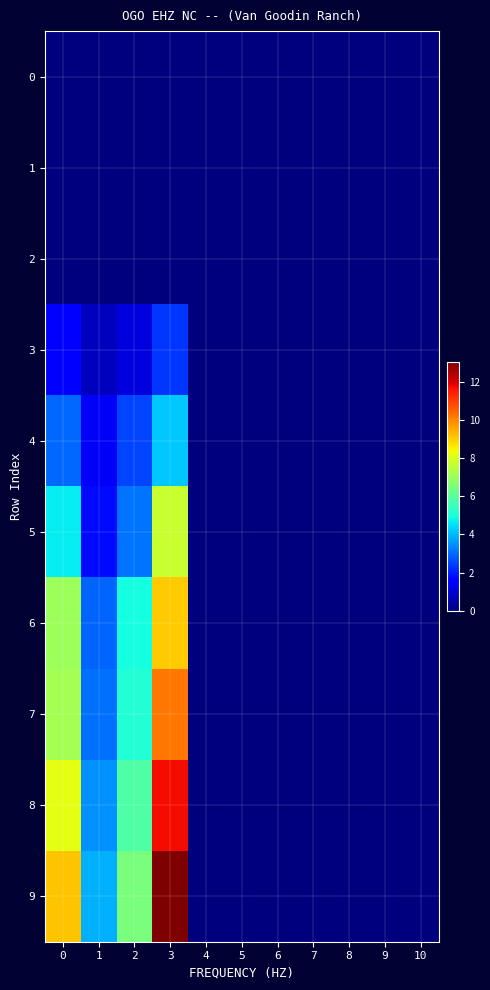

Reading right to left, transcribe all the data shown in this chart.

0: 10=0.0	9=0.0	8=0.0	7=0.0	6=0.0	5=0.0	4=0.0	3=0.0	2=0.0	1=0.0	0=0.0
1: 10=0.0	9=0.0	8=0.0	7=0.0	6=0.0	5=0.0	4=0.0	3=0.0	2=0.0	1=0.0	0=0.0
2: 10=0.0	9=0.0	8=0.0	7=0.0	6=0.0	5=0.0	4=0.0	3=0.0	2=0.0	1=0.0	0=0.0
3: 10=0.0	9=0.0	8=0.0	7=0.0	6=0.0	5=0.0	4=0.0	3=2.3	2=1.1	1=0.7	0=1.6
4: 10=0.0	9=0.0	8=0.0	7=0.0	6=0.0	5=0.0	4=0.0	3=4.2	2=2.5	1=1.4	0=3.0
5: 10=0.0	9=0.0	8=0.0	7=0.0	6=0.0	5=0.0	4=0.0	3=7.7	2=3.1	1=1.8	0=4.7
6: 10=0.0	9=0.0	8=0.0	7=0.0	6=0.0	5=0.0	4=0.0	3=9.0	2=4.9	1=2.9	0=7.0
7: 10=0.0	9=0.0	8=0.0	7=0.0	6=0.0	5=0.0	4=0.0	3=10.2	2=5.1	1=3.1	0=7.2
8: 10=0.0	9=0.0	8=0.0	7=0.0	6=0.0	5=0.0	4=0.0	3=11.7	2=5.9	1=3.5	0=8.2
9: 10=0.0	9=0.0	8=0.0	7=0.0	6=0.0	5=0.0	4=0.0	3=13.0	2=6.5	1=3.9	0=9.1